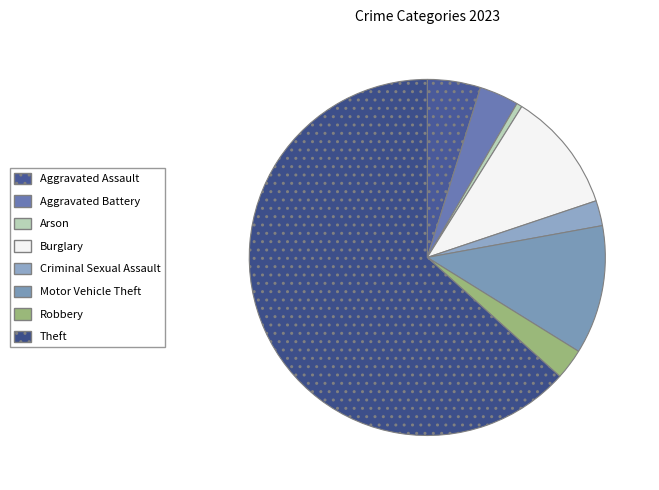

How many slices are in this pie chart?

8